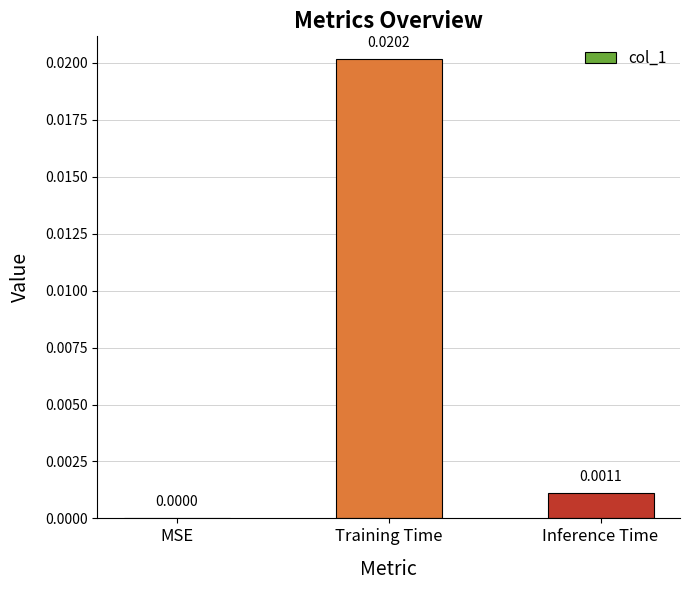

Where is the data nearest to the value 0?

MSE